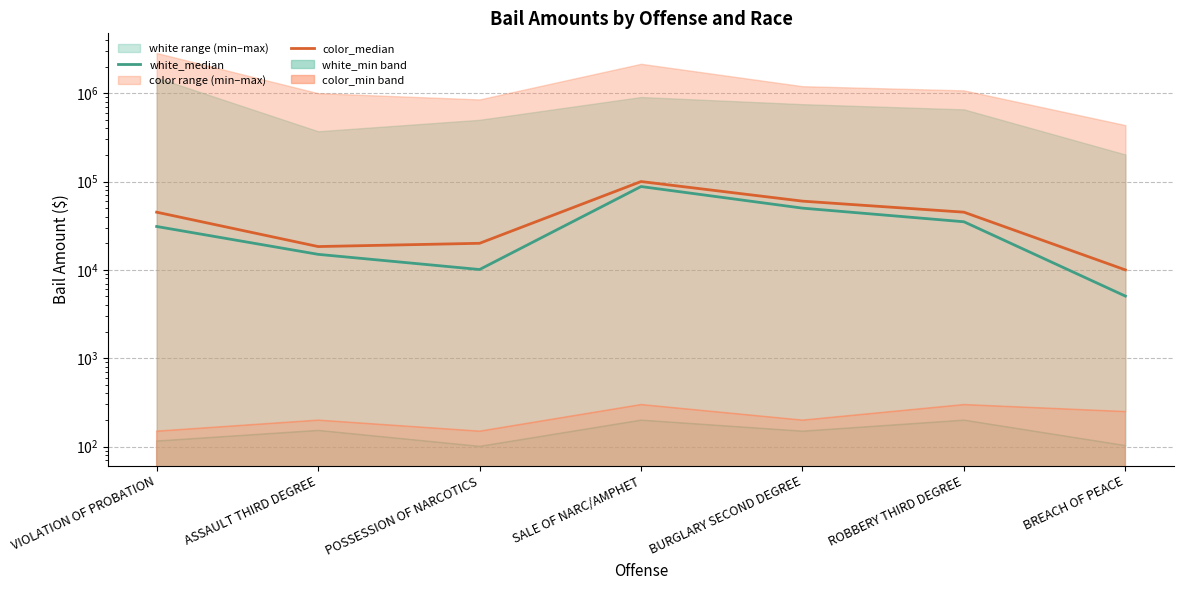

What is the value of the white_median point at the 1st from the left?

31000